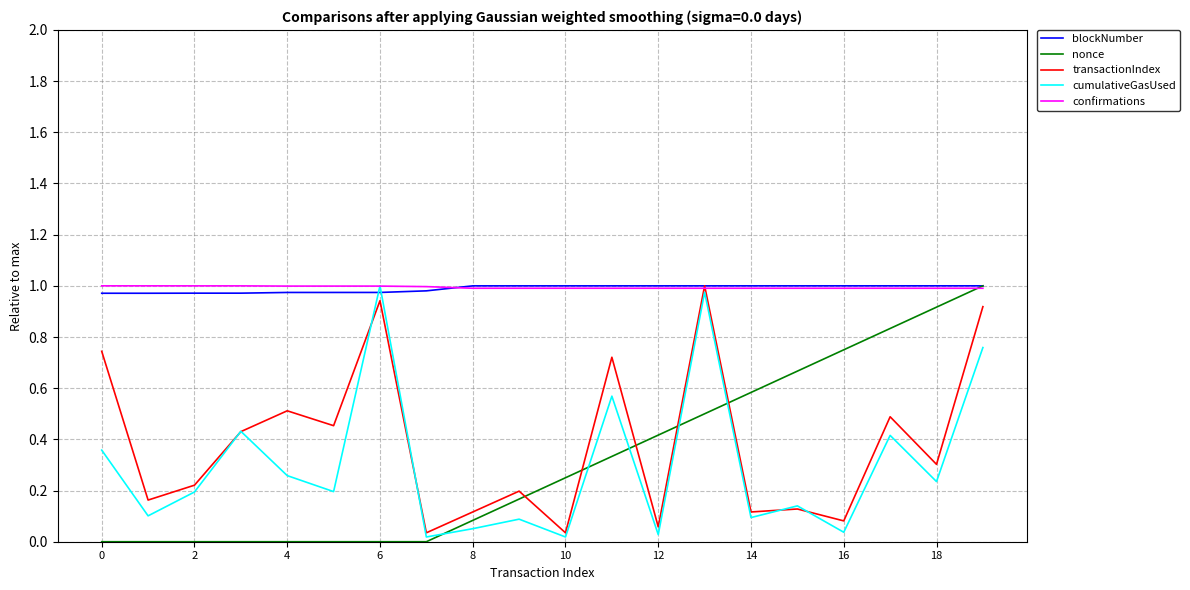

Is this an area chart (filled region under the line)?

No